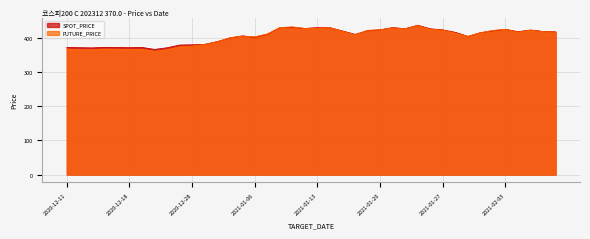

What is the label of the 33rd point from the right?

2020-12-22